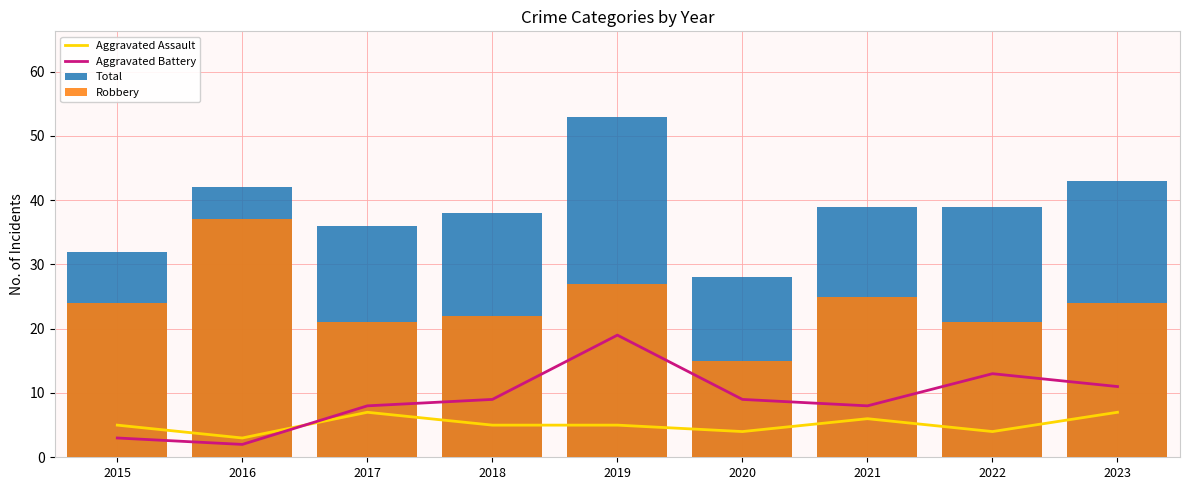

Which series has the largest total across all categories?

Total